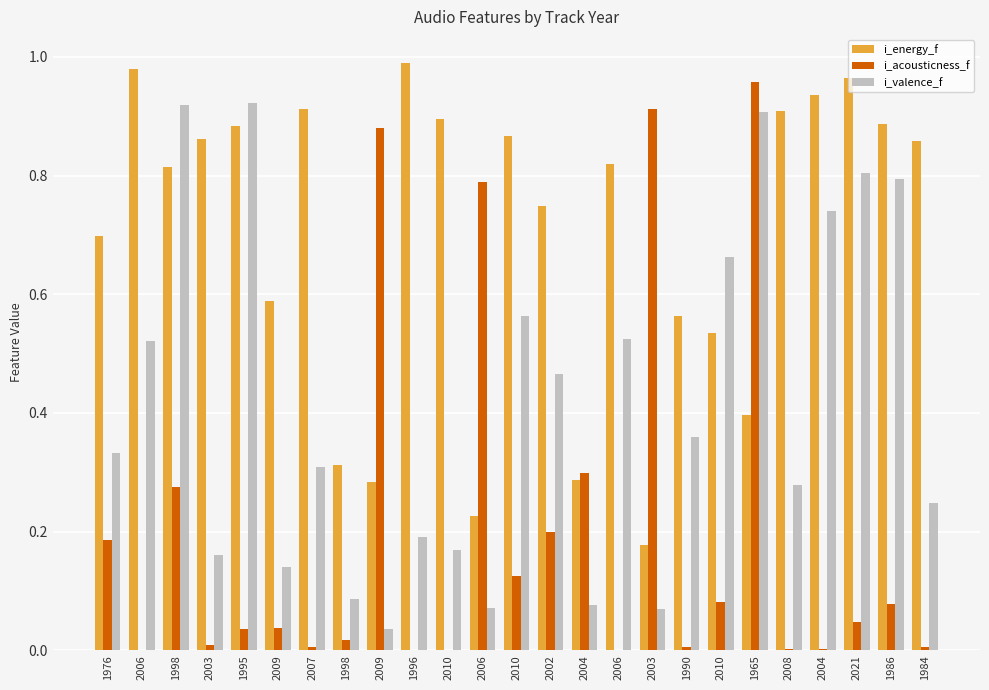

Reading left to right, what are all the values shown in this chart?

i_energy_f: 1976=0.7	2006=1.0	1998=0.8	2003=0.9	1995=0.9	2009=0.6	2007=0.9	1998=0.3	2009=0.3	1996=1.0	2010=0.9	2006=0.2	2010=0.9	2002=0.7	2004=0.3	2006=0.8	2003=0.2	1990=0.6	2010=0.5	1965=0.4	2008=0.9	2004=0.9	2021=1.0	1986=0.9	1984=0.9
i_acousticness_f: 1976=0.2	2006=0.0	1998=0.3	2003=0.0	1995=0.0	2009=0.0	2007=0.0	1998=0.0	2009=0.9	1996=0.0	2010=0.0	2006=0.8	2010=0.1	2002=0.2	2004=0.3	2006=0.0	2003=0.9	1990=0.0	2010=0.1	1965=1.0	2008=0.0	2004=0.0	2021=0.0	1986=0.1	1984=0.0
i_valence_f: 1976=0.3	2006=0.5	1998=0.9	2003=0.2	1995=0.9	2009=0.1	2007=0.3	1998=0.1	2009=0.0	1996=0.2	2010=0.2	2006=0.1	2010=0.6	2002=0.5	2004=0.1	2006=0.5	2003=0.1	1990=0.4	2010=0.7	1965=0.9	2008=0.3	2004=0.7	2021=0.8	1986=0.8	1984=0.2